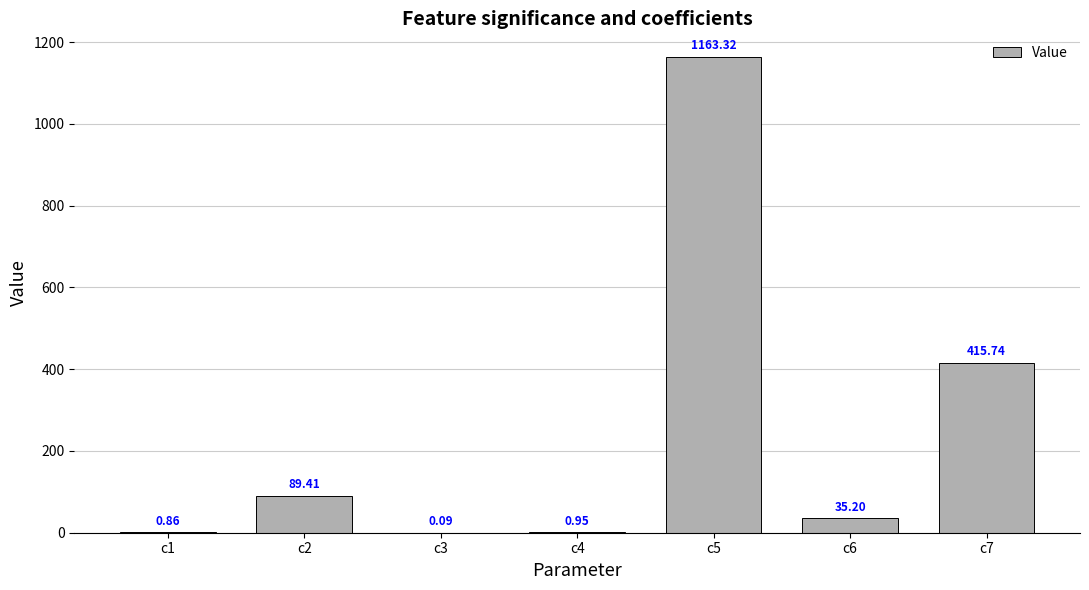

What is the change in value from c2 to c7?

+326.3